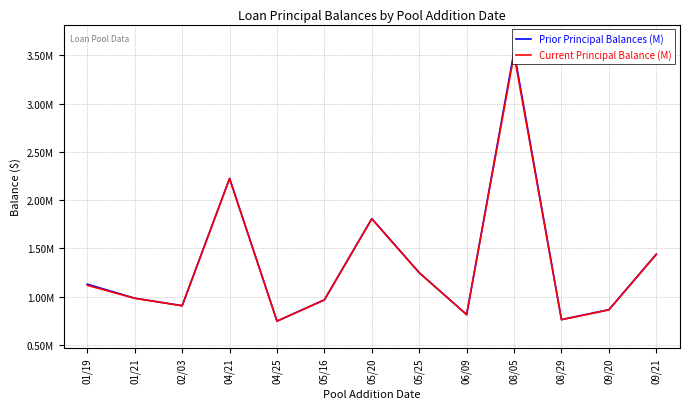

Is it true that Current Principal Balance (M) equals 235206.9 at 08/29?

False